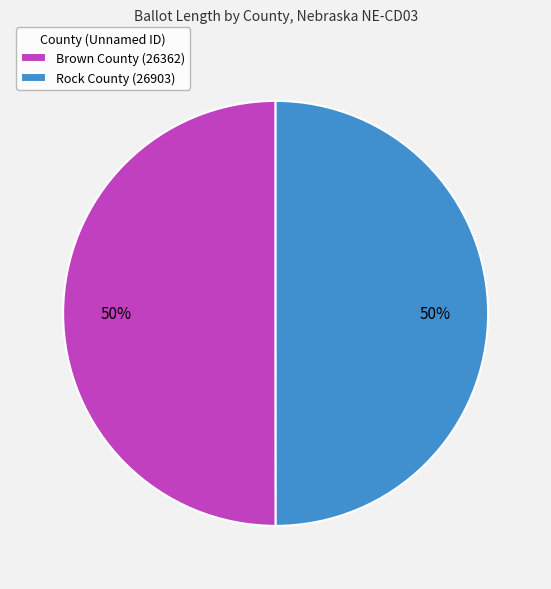

Is it true that Brown County (26362) is 50% of the pie?

True